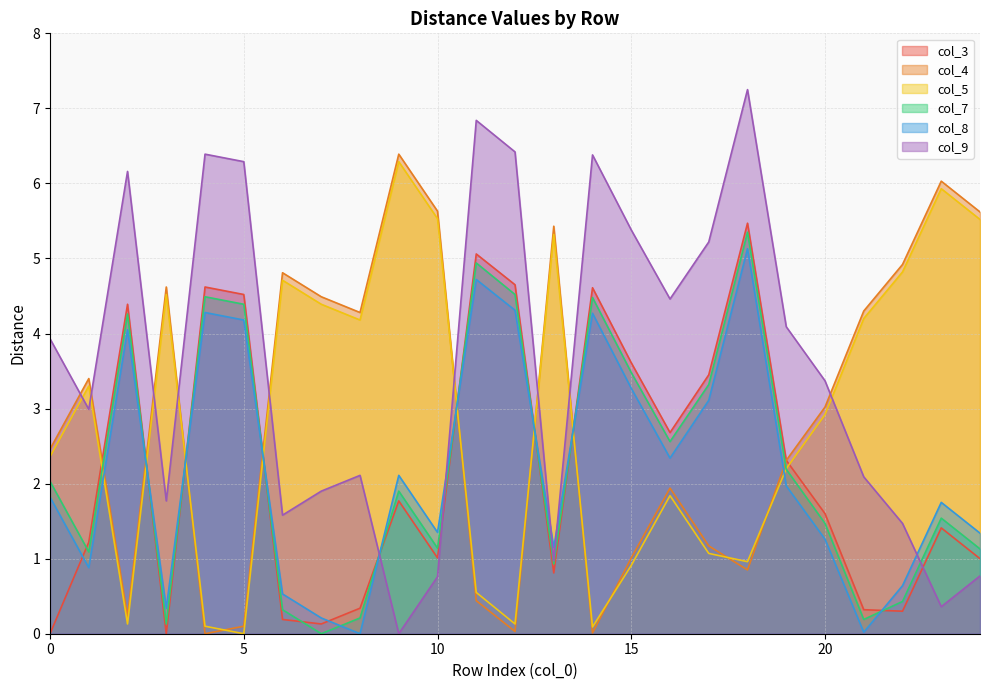

True or false: col_3 has a value of 2.6 at 9.

False